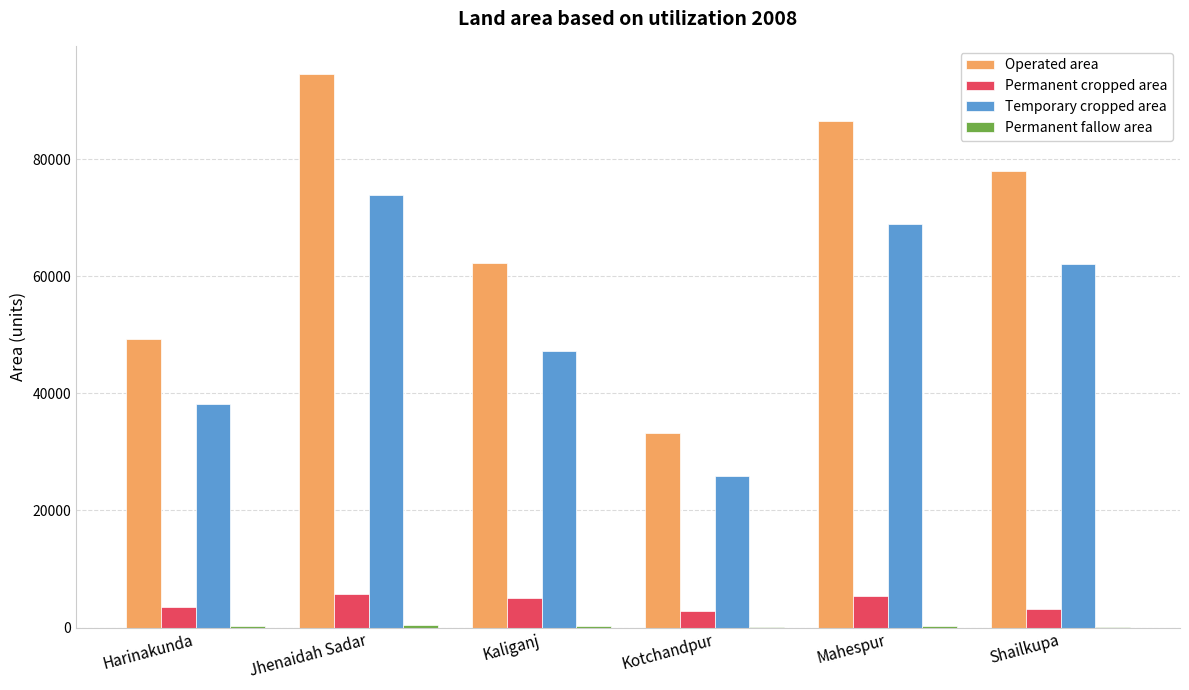

What is the total value across all series at Kotchandpur?

62090